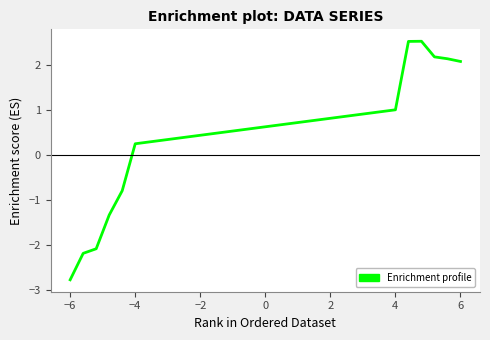

What is the maximum value shown in the chart?

2.5